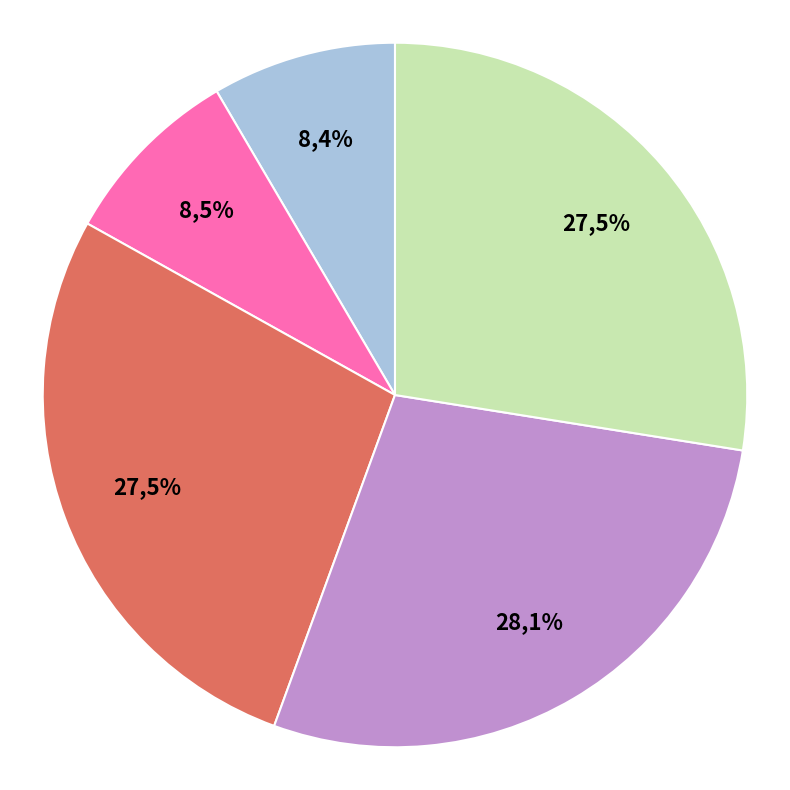

How much of the chart is everything except 和后村问讯水南失约二首 其一?

72.5%